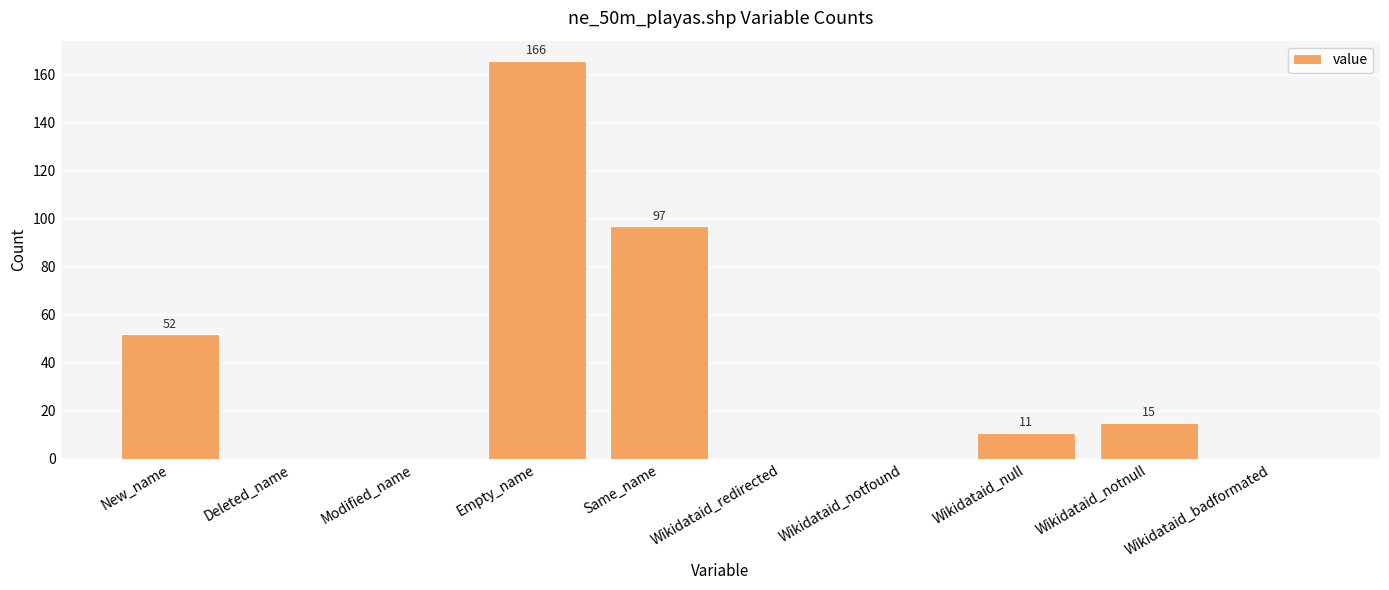

Is it true that the value at Wikidataid_null is 3?

False